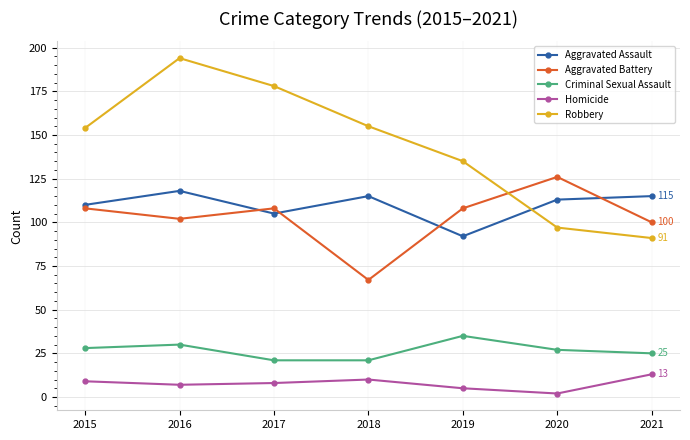

What is the sum of the Homicide values at 2018 and 2020?

12